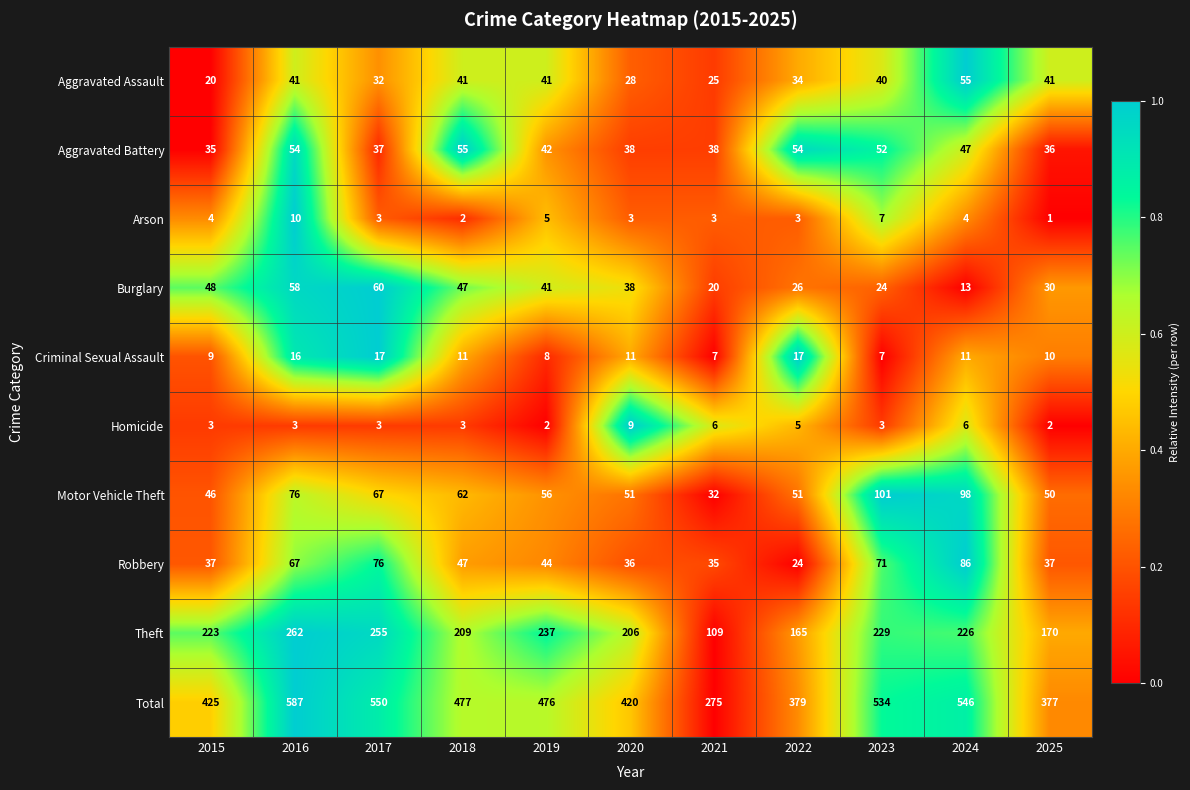

Is it true that Robbery equals 23 at 2019?

False